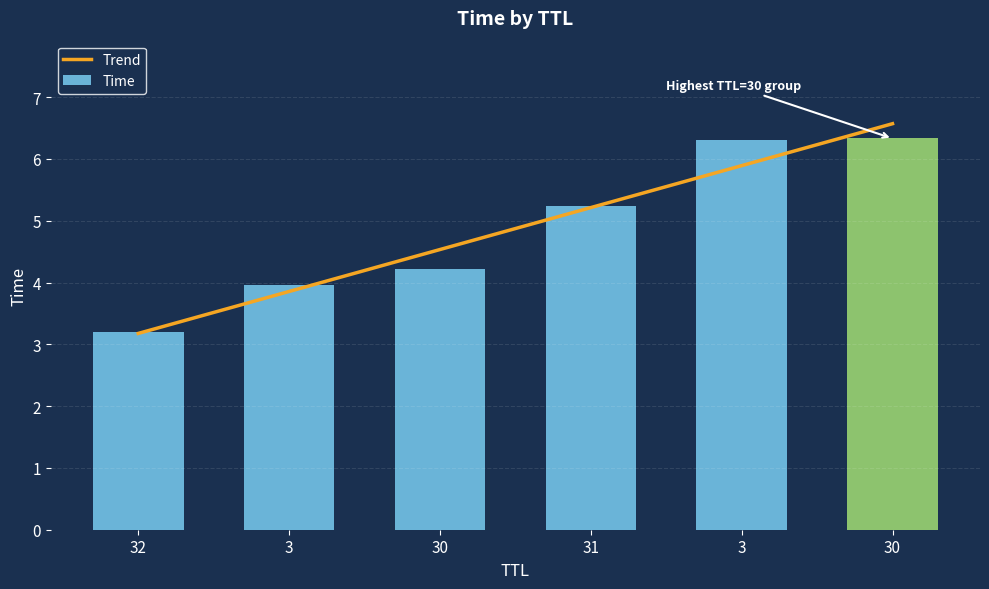

Read the value at 3.

6.3